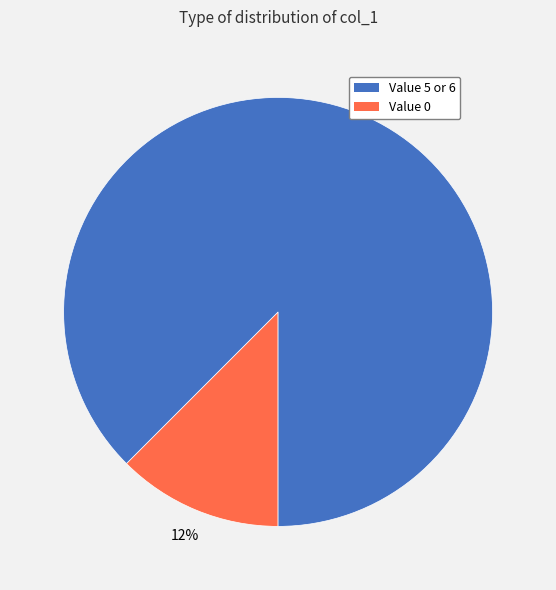

How many slices are in this pie chart?

2